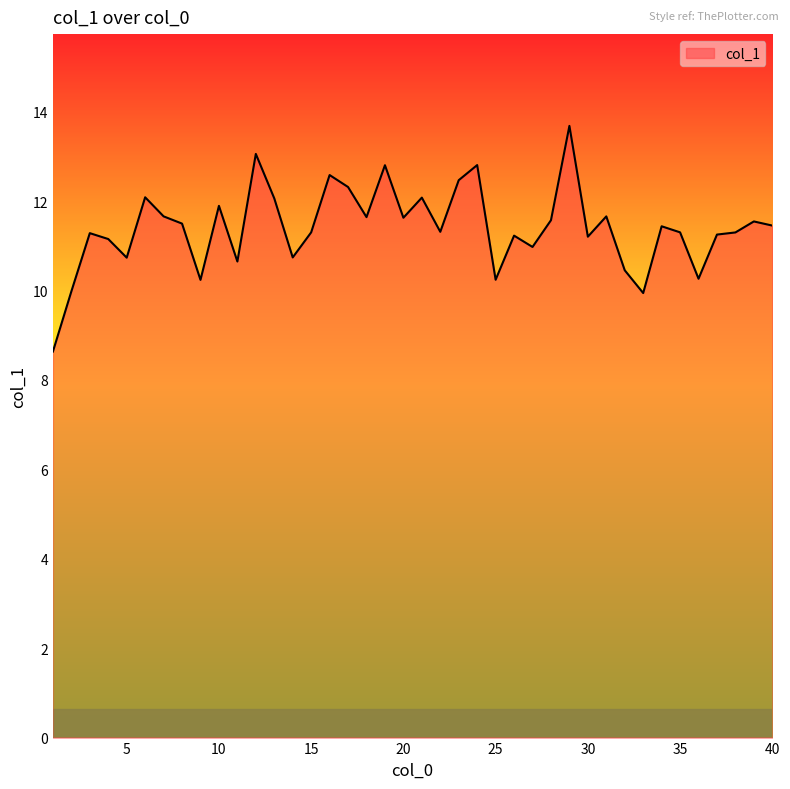

What is the minimum value shown in the chart?

8.6